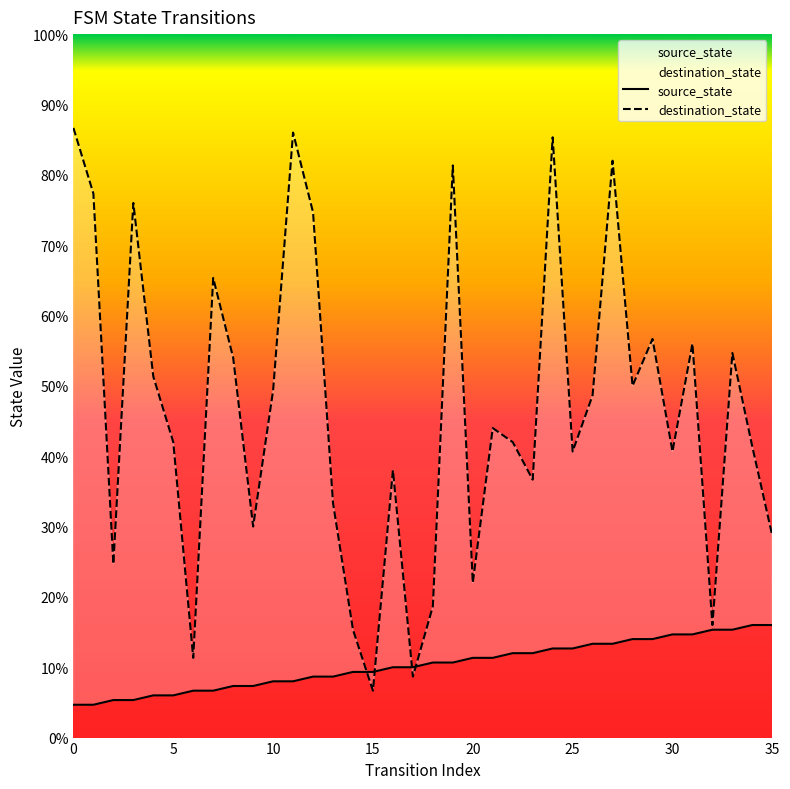

Is the value of source_state at 20 greater than the value of destination_state at 35?

No